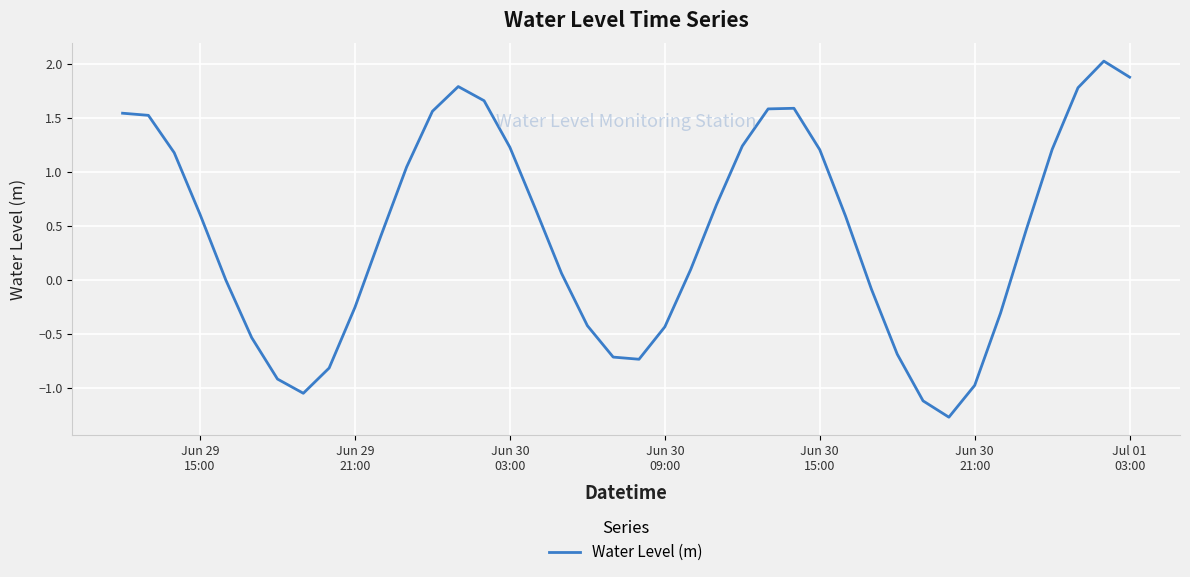

What is the greatest value displayed?

2.0